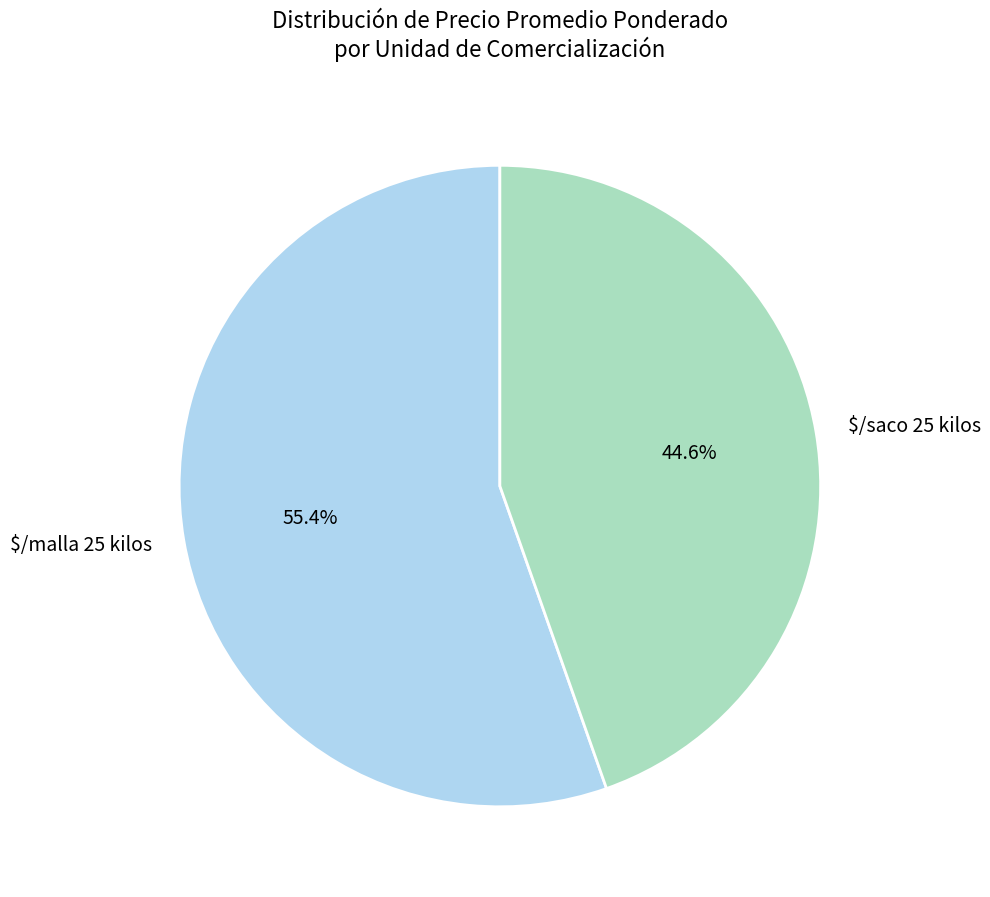

Which slice is the smallest?

$/saco 25 kilos